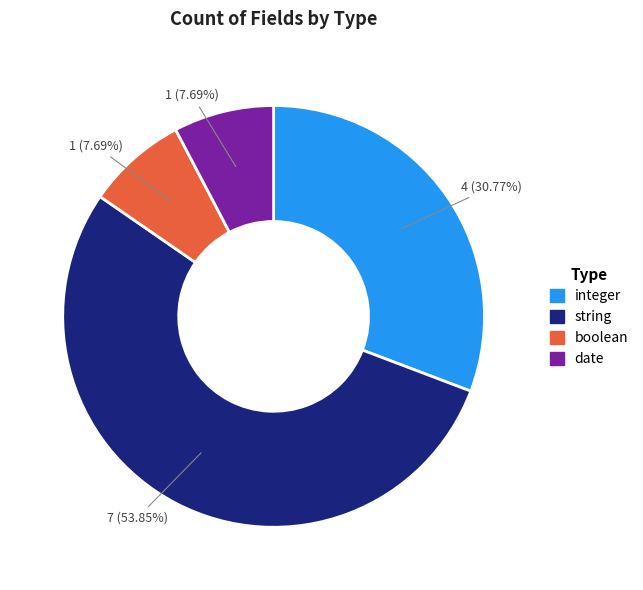

To the nearest percent, what is the average slice percentage?

25%